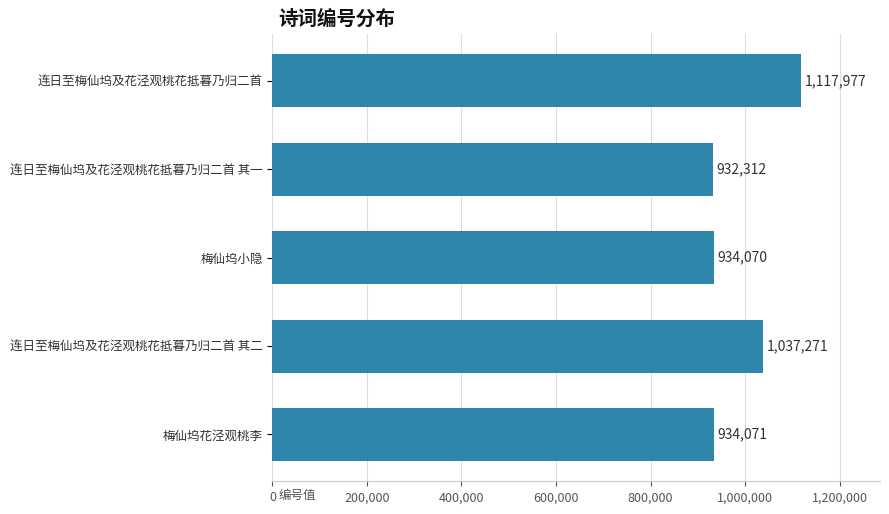

At which label is the value closest to 1025144?

连日至梅仙坞及花泾观桃花抵暮乃归二首 其二